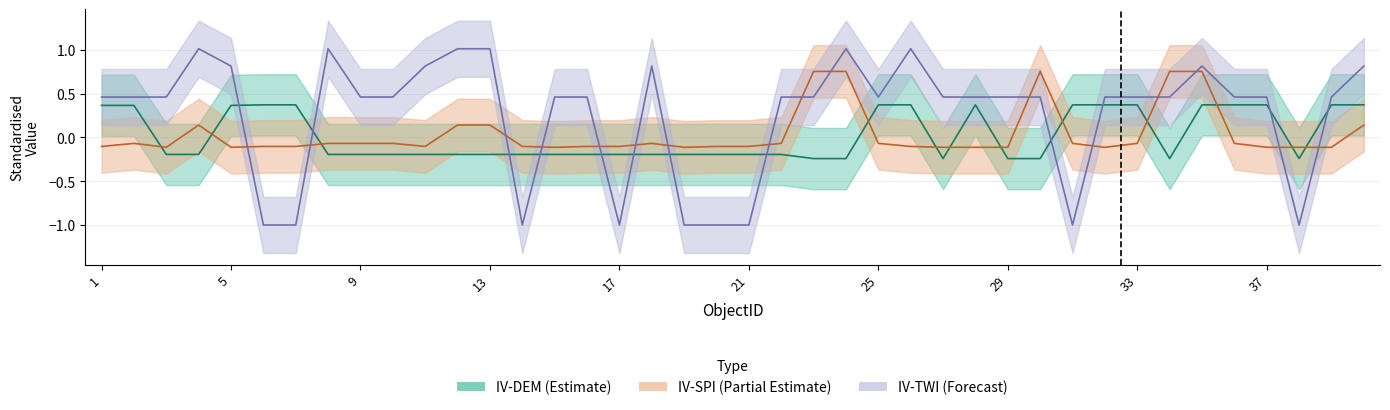

How many IV-DEM values are between 0 and 1?

16